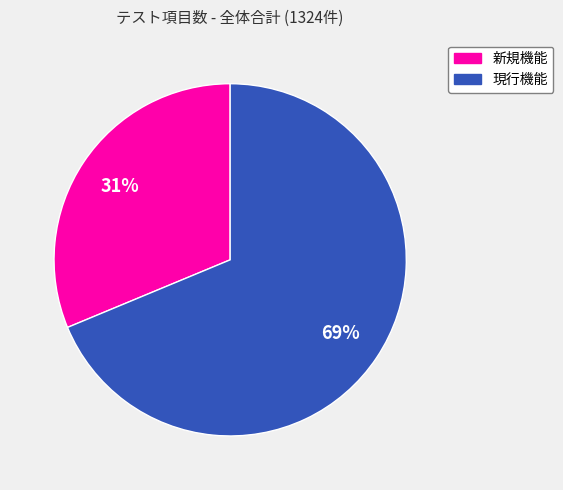

To the nearest percent, what percentage of the pie is 新規機能?

31%